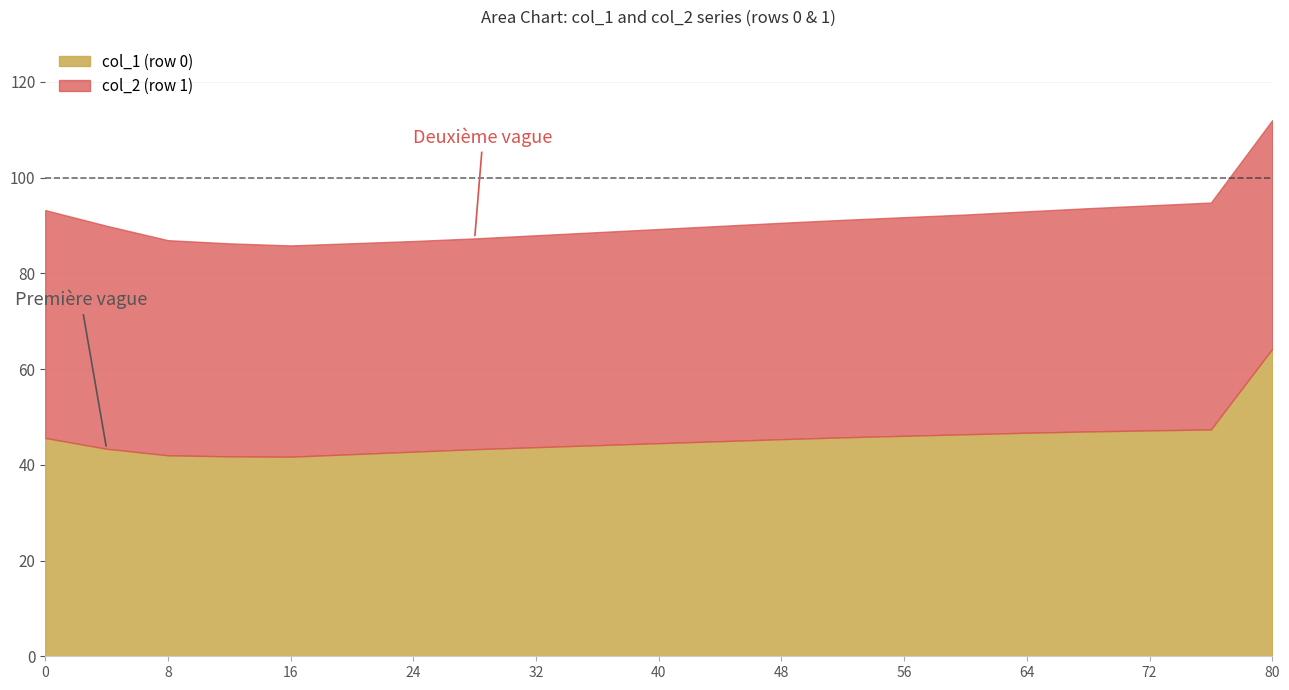

What is the total value across all series at 8?

86.9